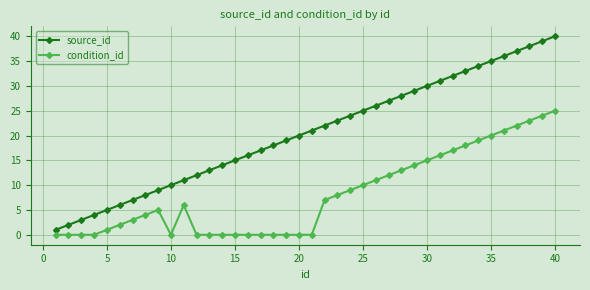

Which series has the largest range (max minus min)?

source_id